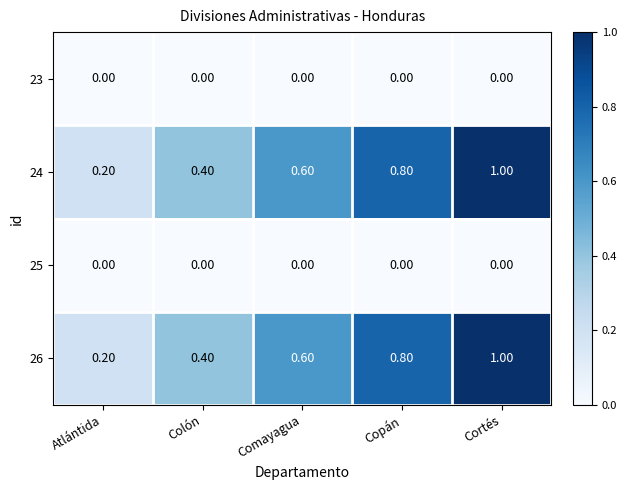

Count the number of data series in this chart.

4